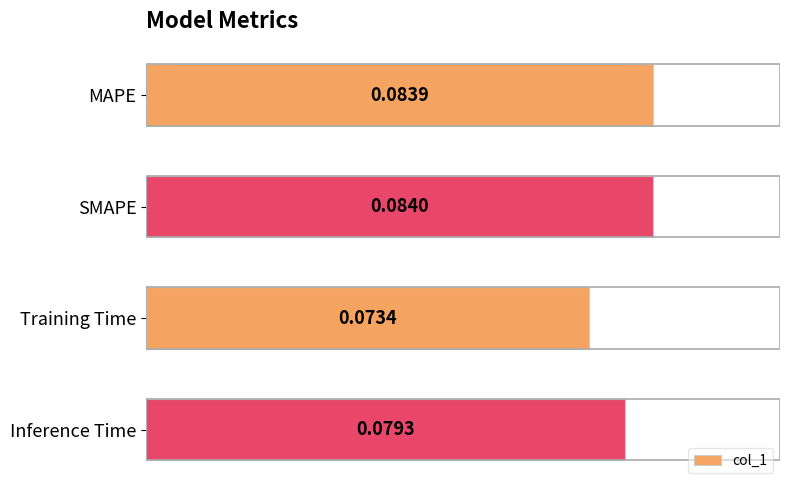

What is the sum of all values?

0.3